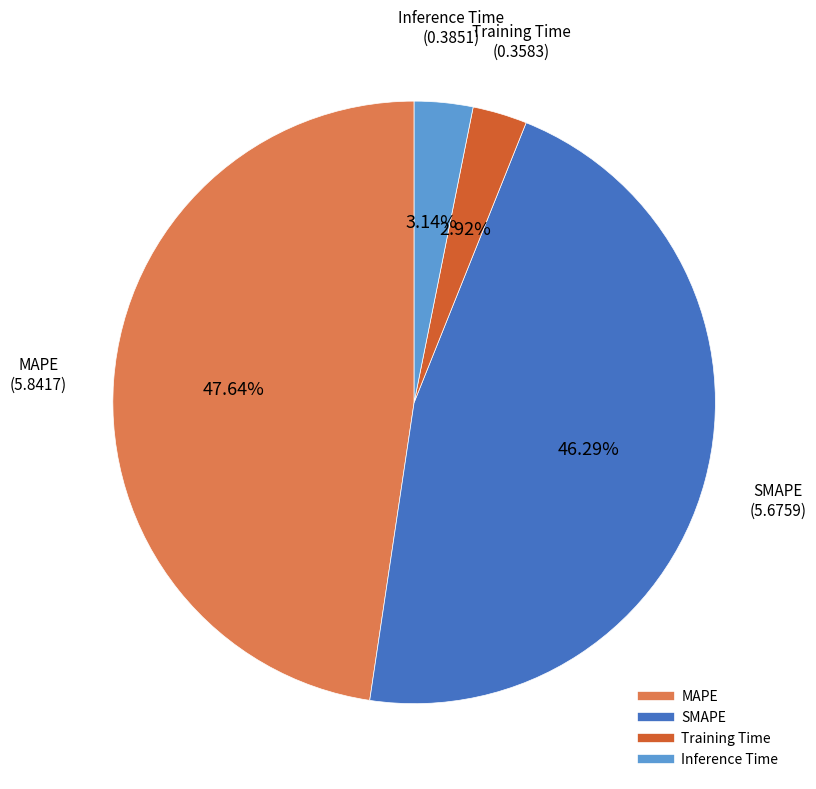

Is there any slice that represents more than half of the pie?

No